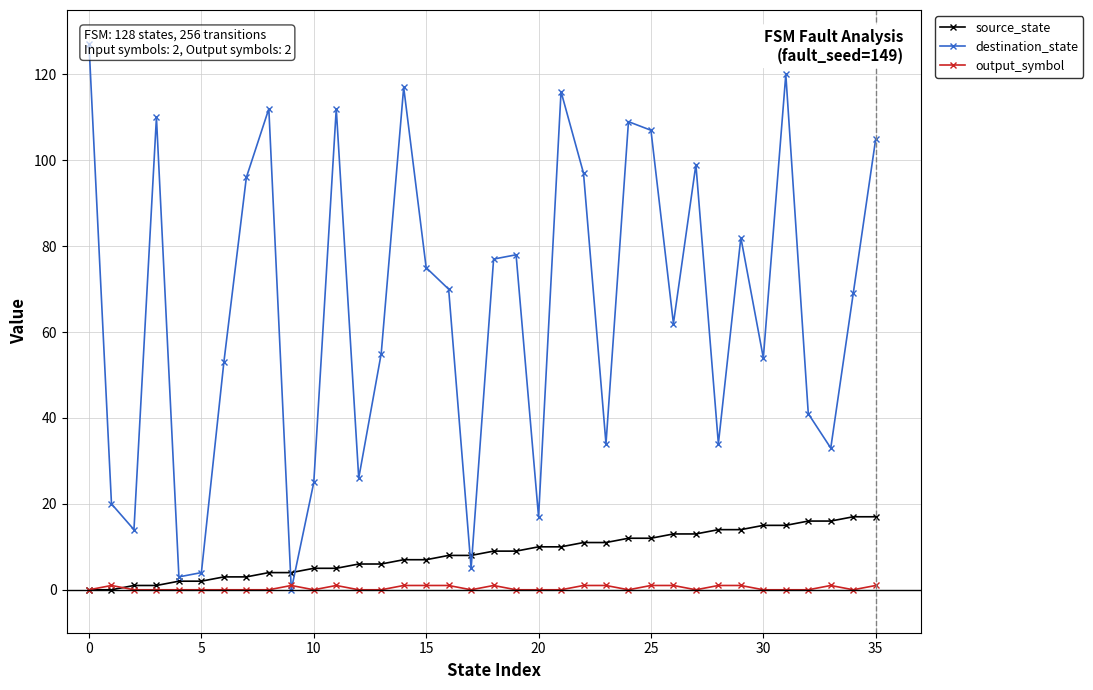

What is the difference between the destination_state values at 25 and 33?

74